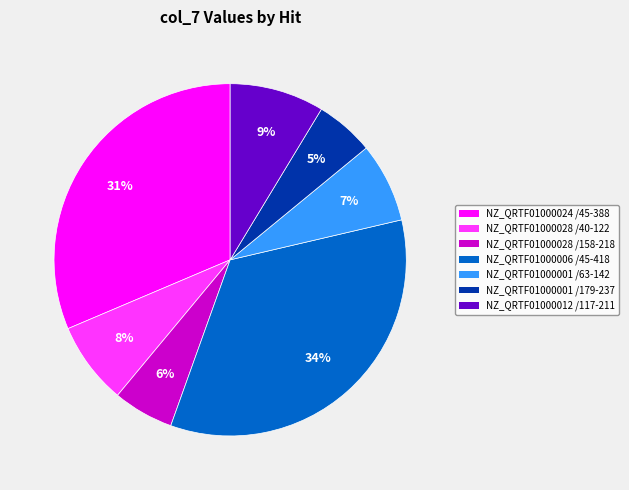

What is the largest slice in the pie chart?

NZ_QRTF01000006 /45-418